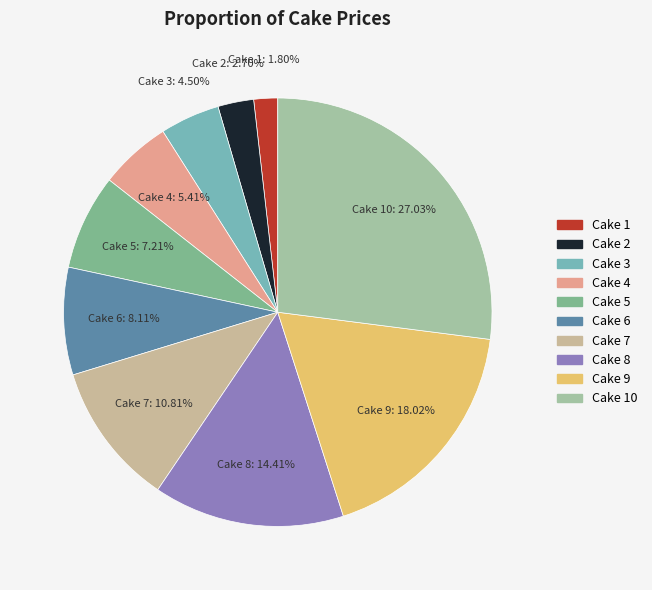

Which slice is the largest?

Cake 10